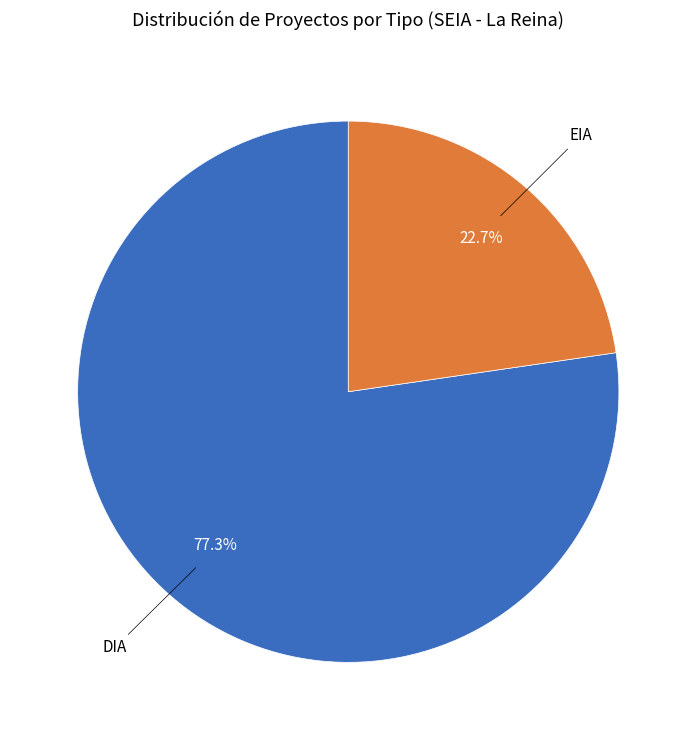

Is there a majority slice in this chart?

Yes